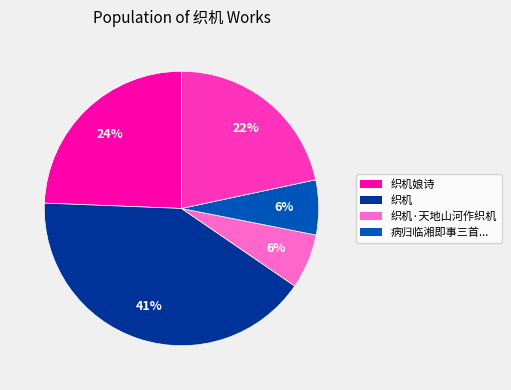

Is there a majority slice in this chart?

No